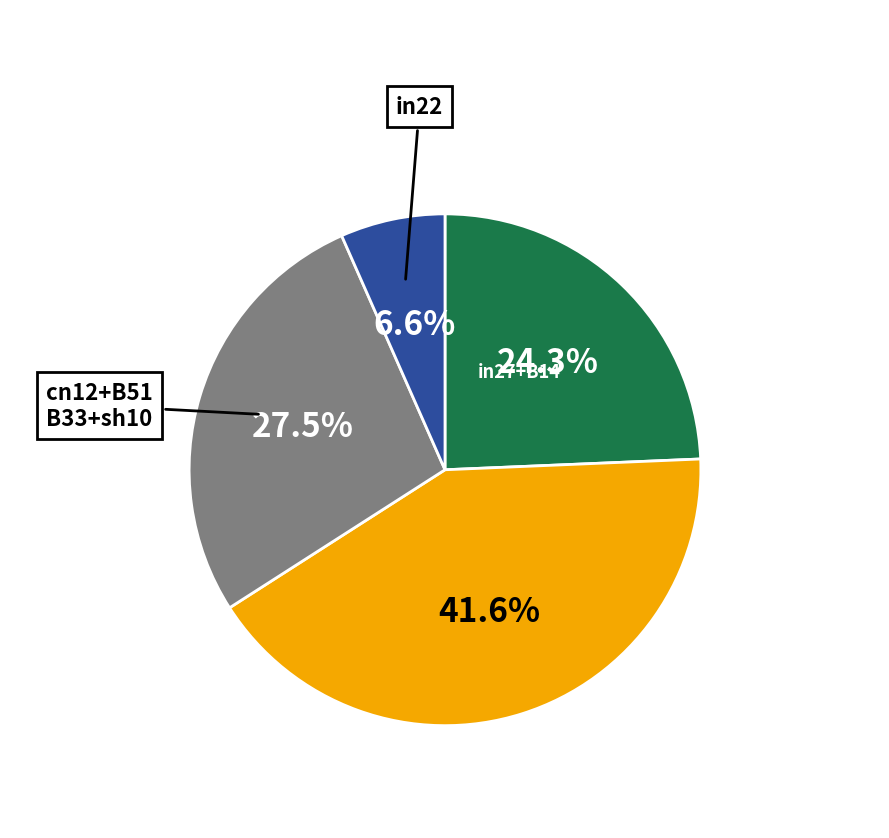

Is there any slice that represents more than half of the pie?

No